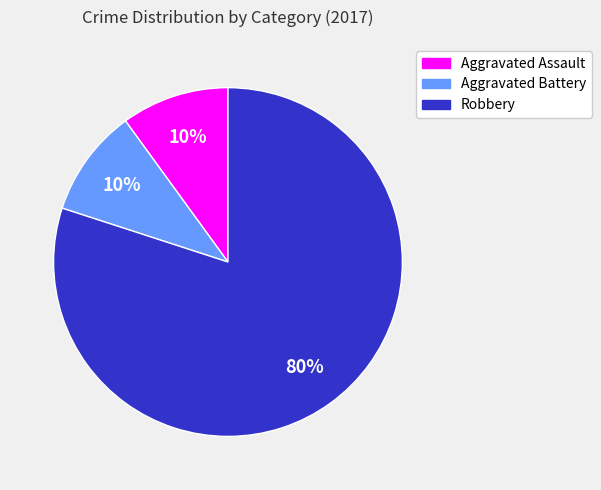

Is the sum of Aggravated Battery and Robbery greater than half?

Yes